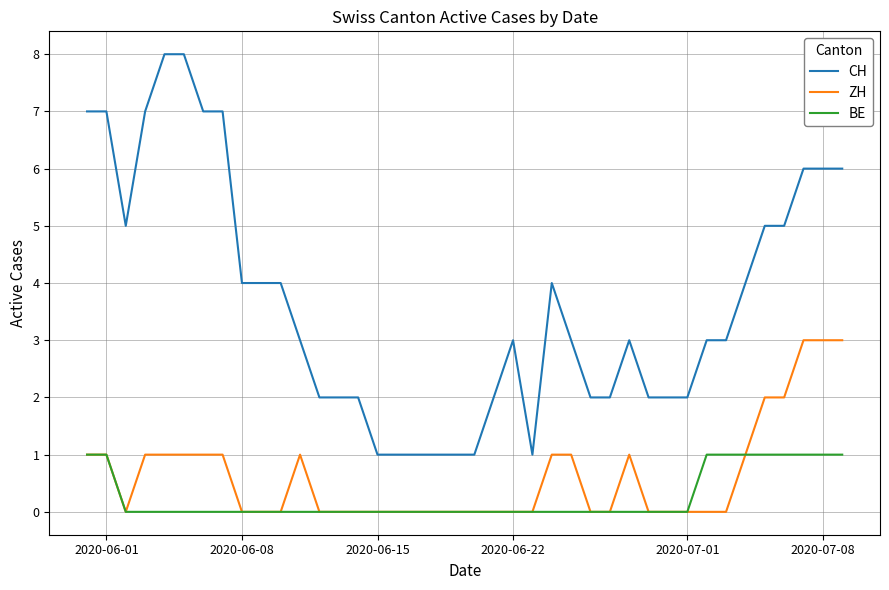

Which series has the largest total across all categories?

CH